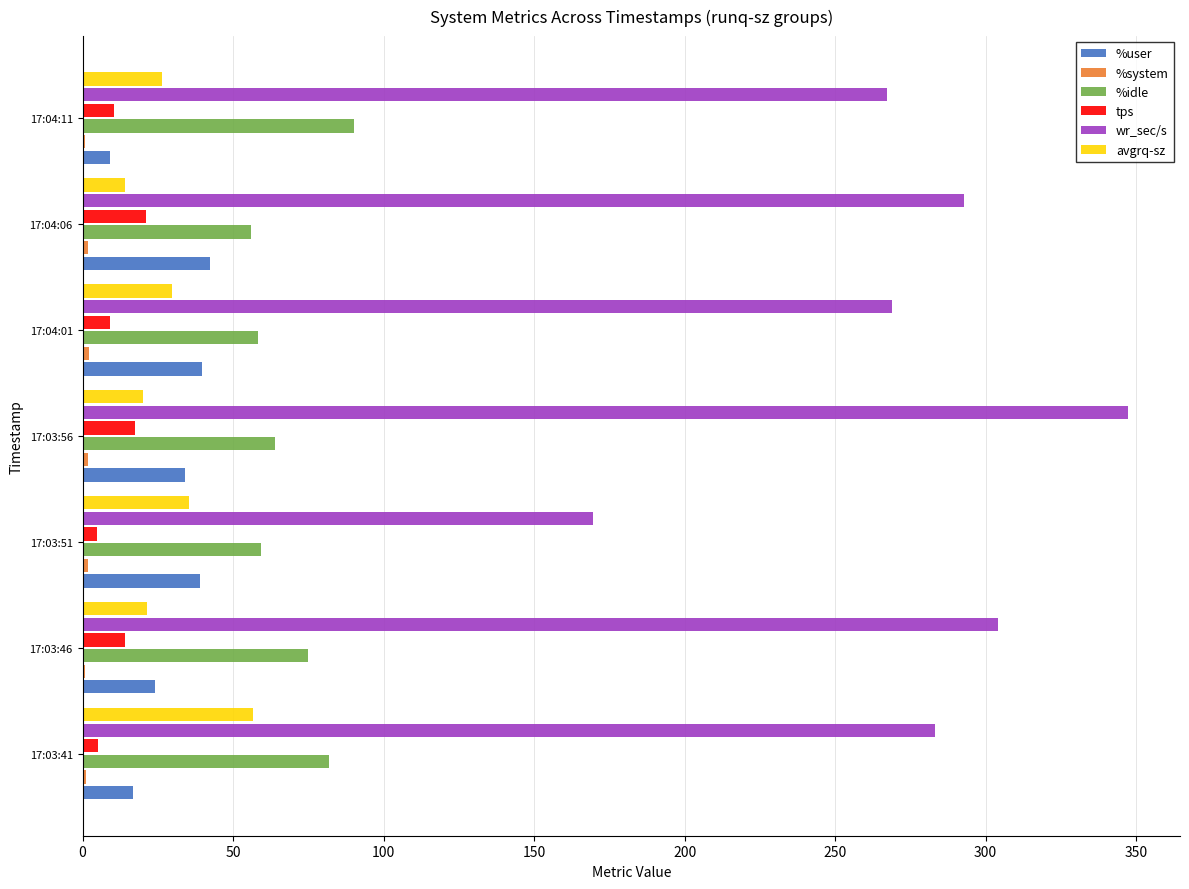

Which series has the largest total across all categories?

wr_sec/s